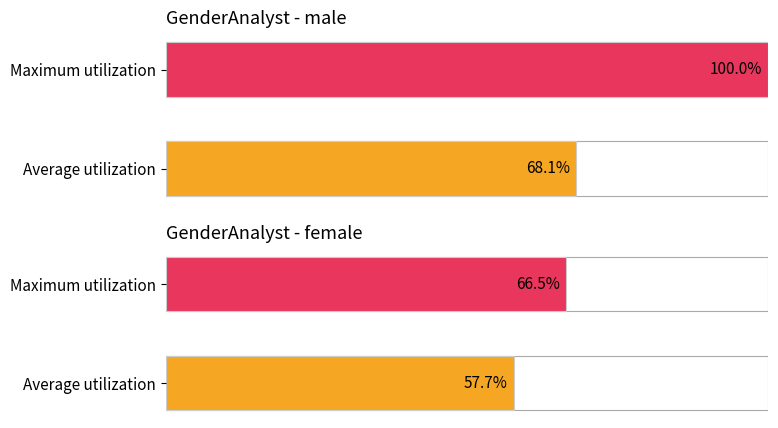

True or false: Average utilization has a value of 0.2 at male.

False